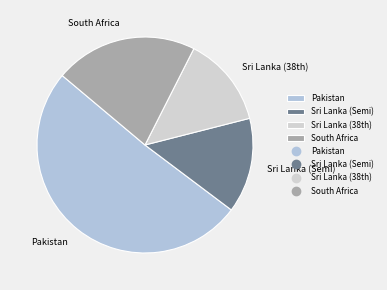

Which category has the biggest portion of the pie?

Pakistan